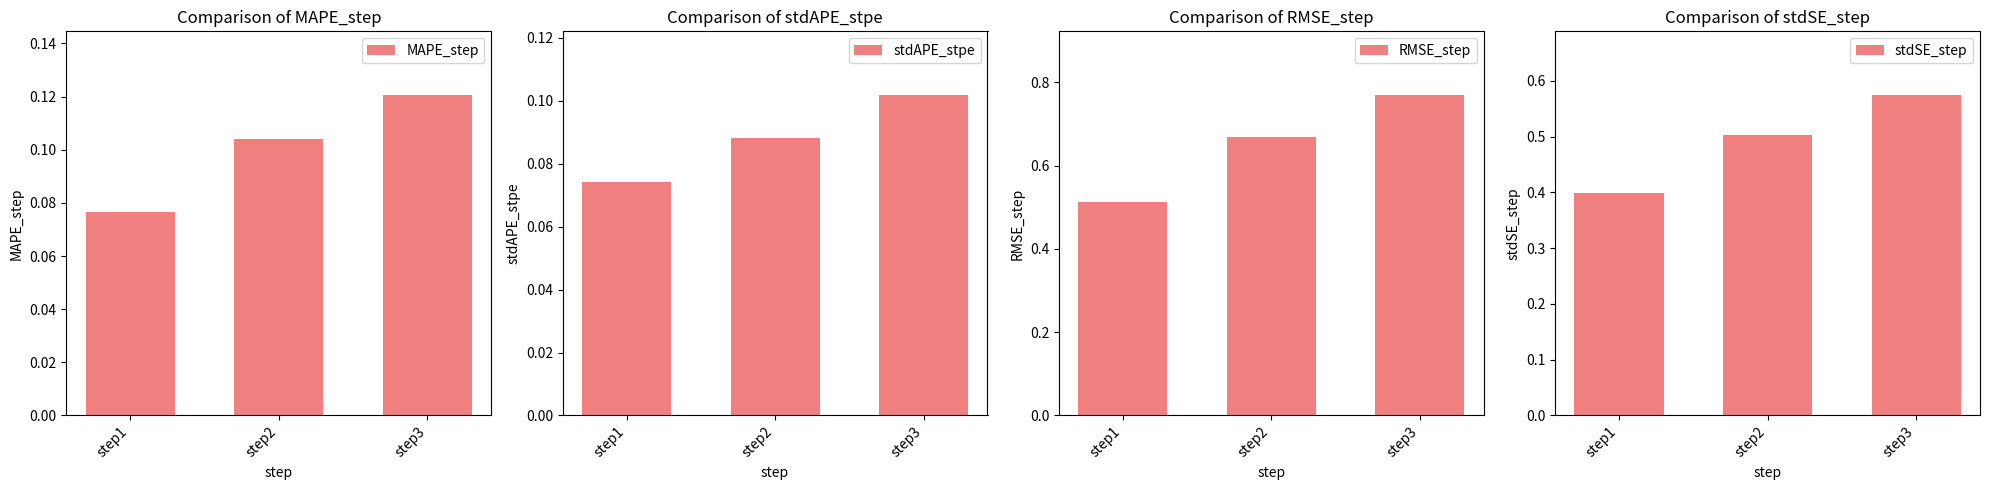

What is the sum of all stdSE_step values?

1.5